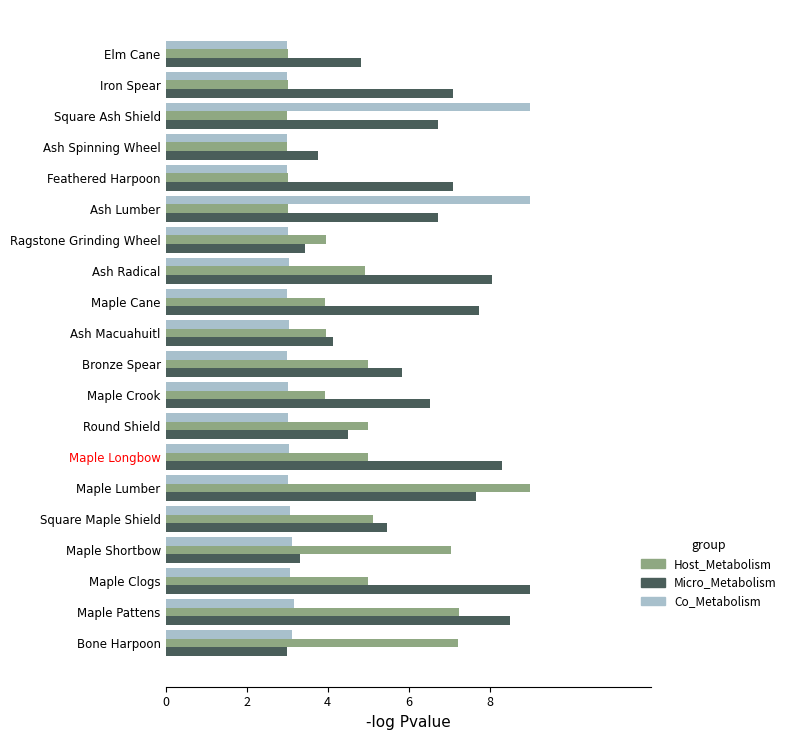

What is the spread (max minus min) of values at Square Ash Shield?

6.0